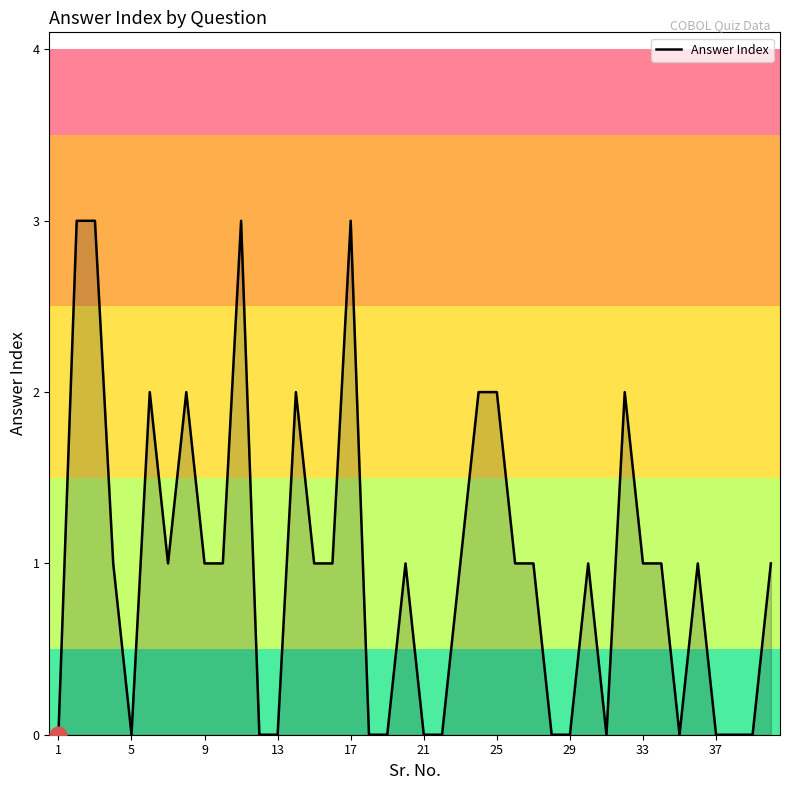

What is the difference between the maximum and minimum values?

3